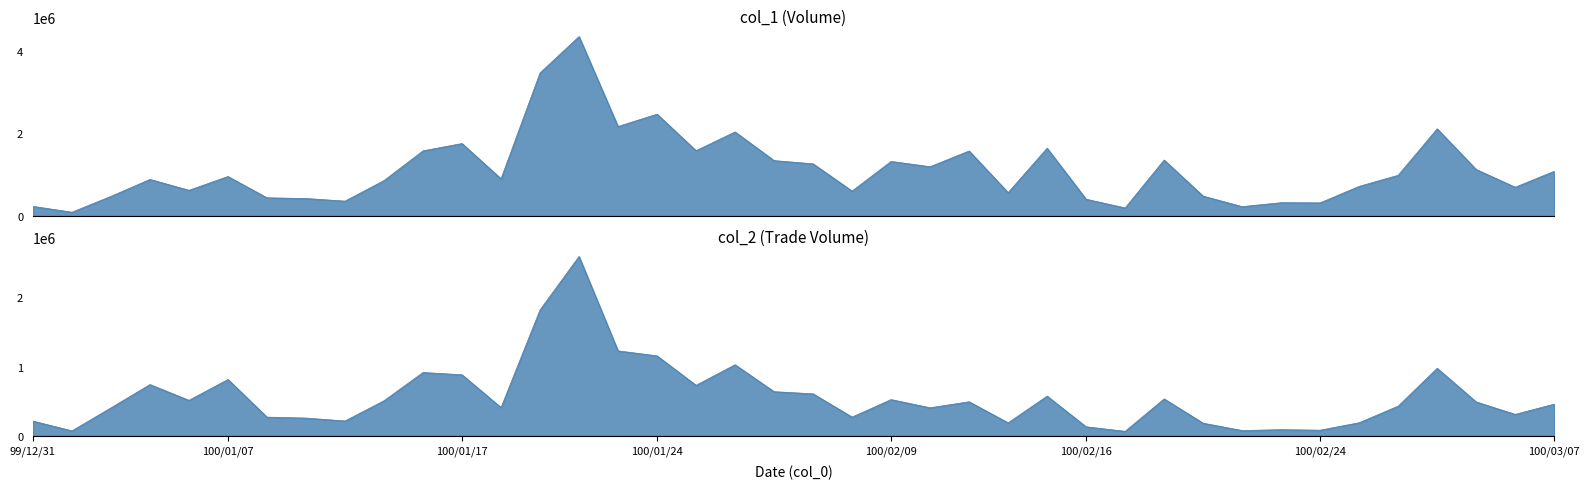

True or false: col_2 and col_1 cross at least once.

False